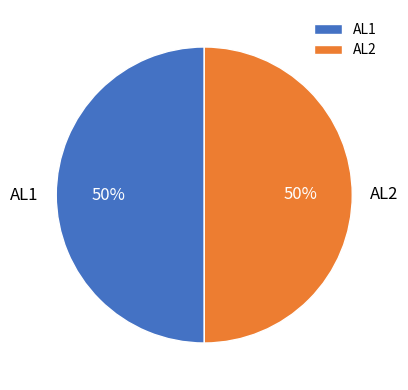

Combined, do AL2 and AL1 account for over 50%?

Yes